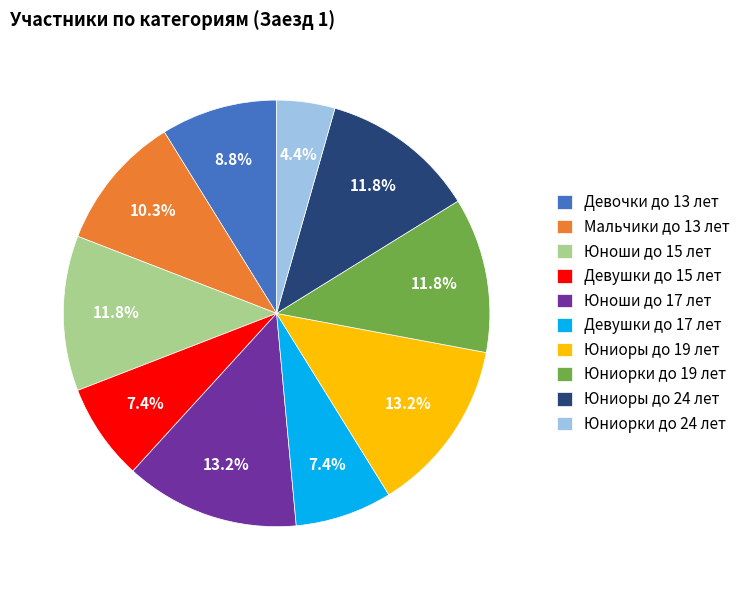

What percentage is the Юниорки до 19 лет slice, to the nearest percent?

12%